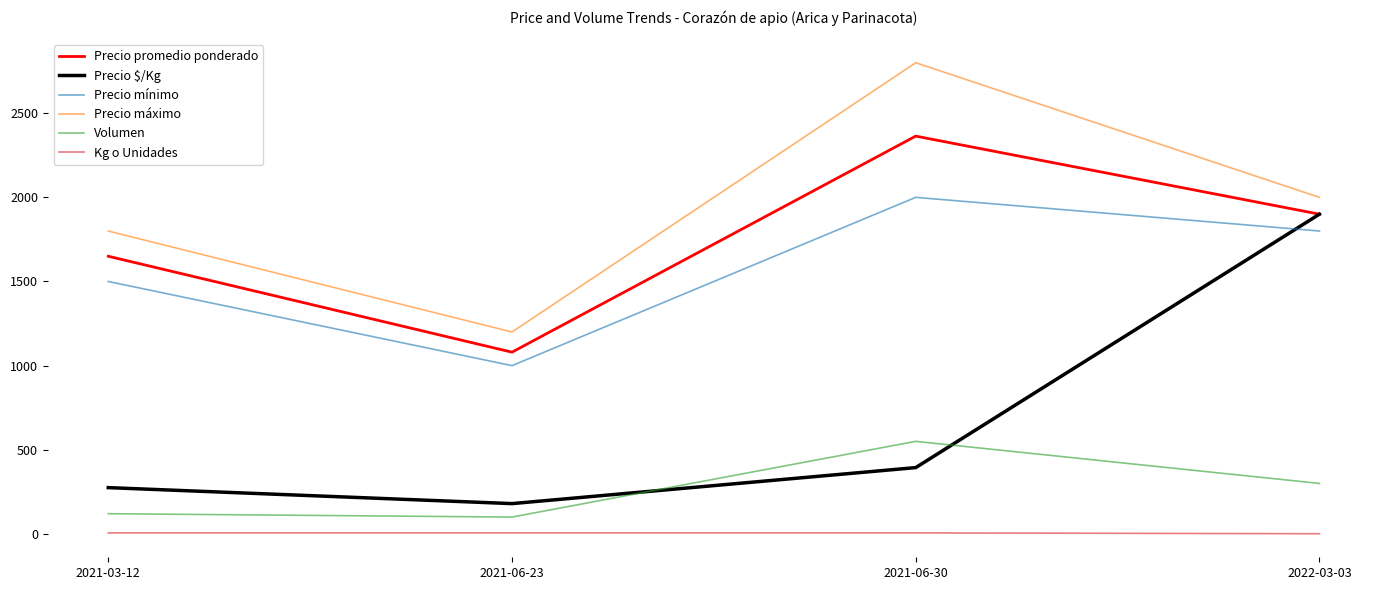

Is this an area chart (filled region under the line)?

No